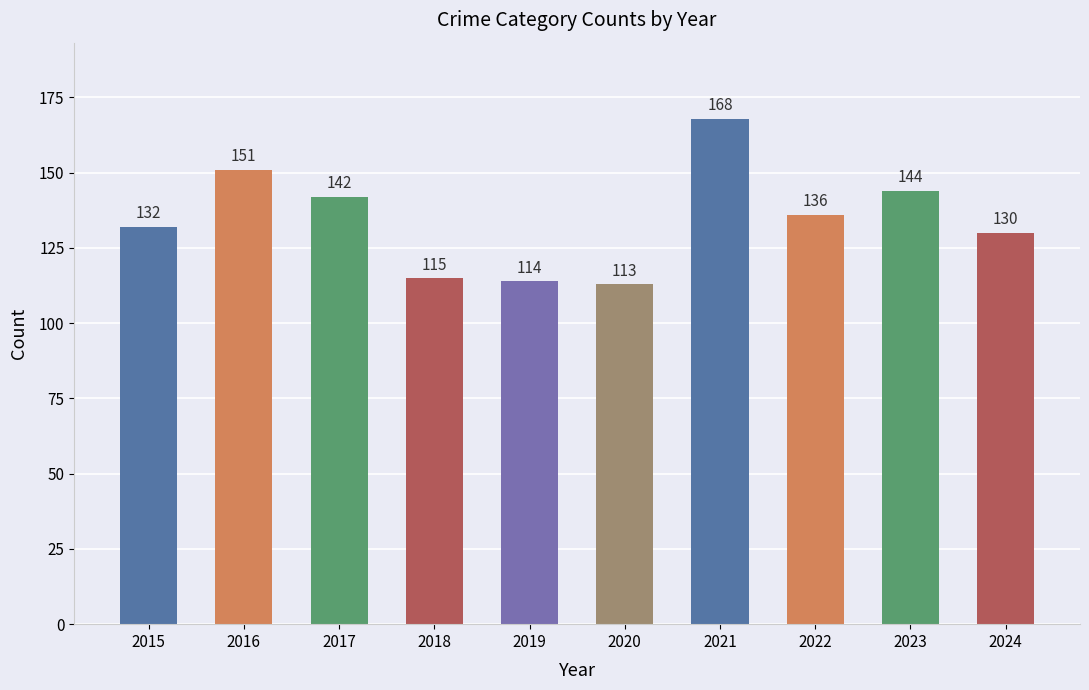

Rank the categories by value from lowest to highest.

2020, 2019, 2018, 2024, 2015, 2022, 2017, 2023, 2016, 2021